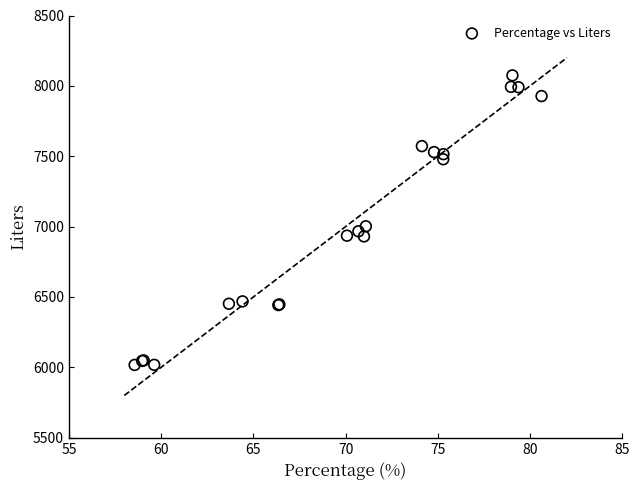

What Y value in the scatter plot is closest to 7045?

7002.3